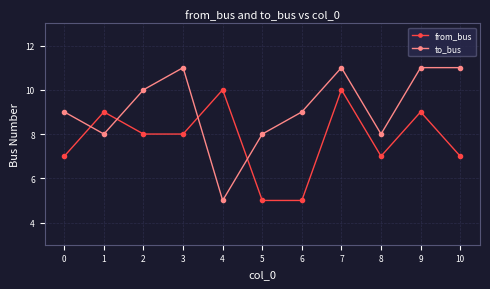

At how many categories does at least one series exceed 6?

11